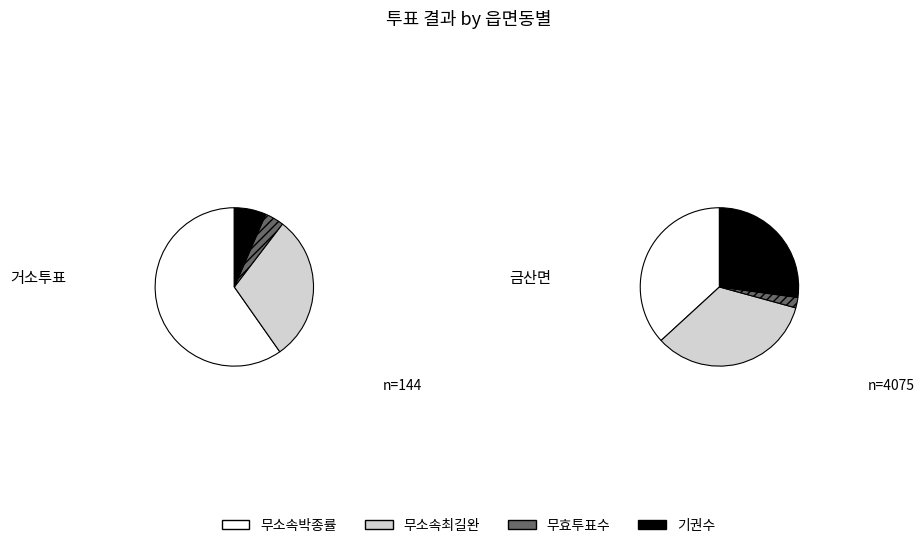

The 거소투표 slice represents 2% of the pie. True or false?

True